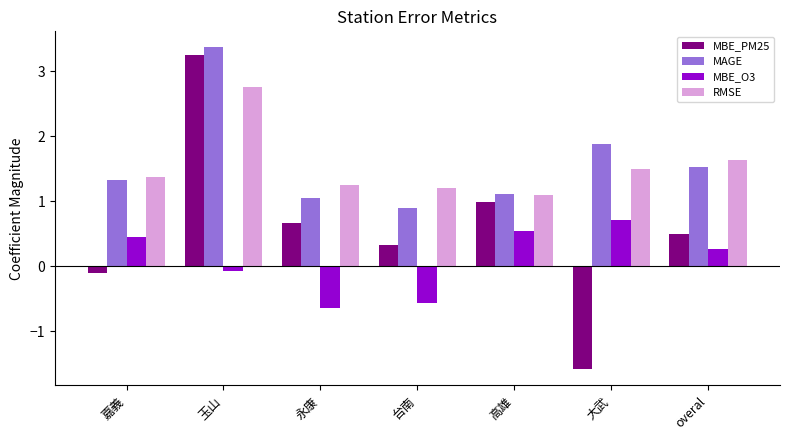

Rank the series by their maximum value, from highest to lowest.

MAGE, MBE_PM25, RMSE, MBE_O3